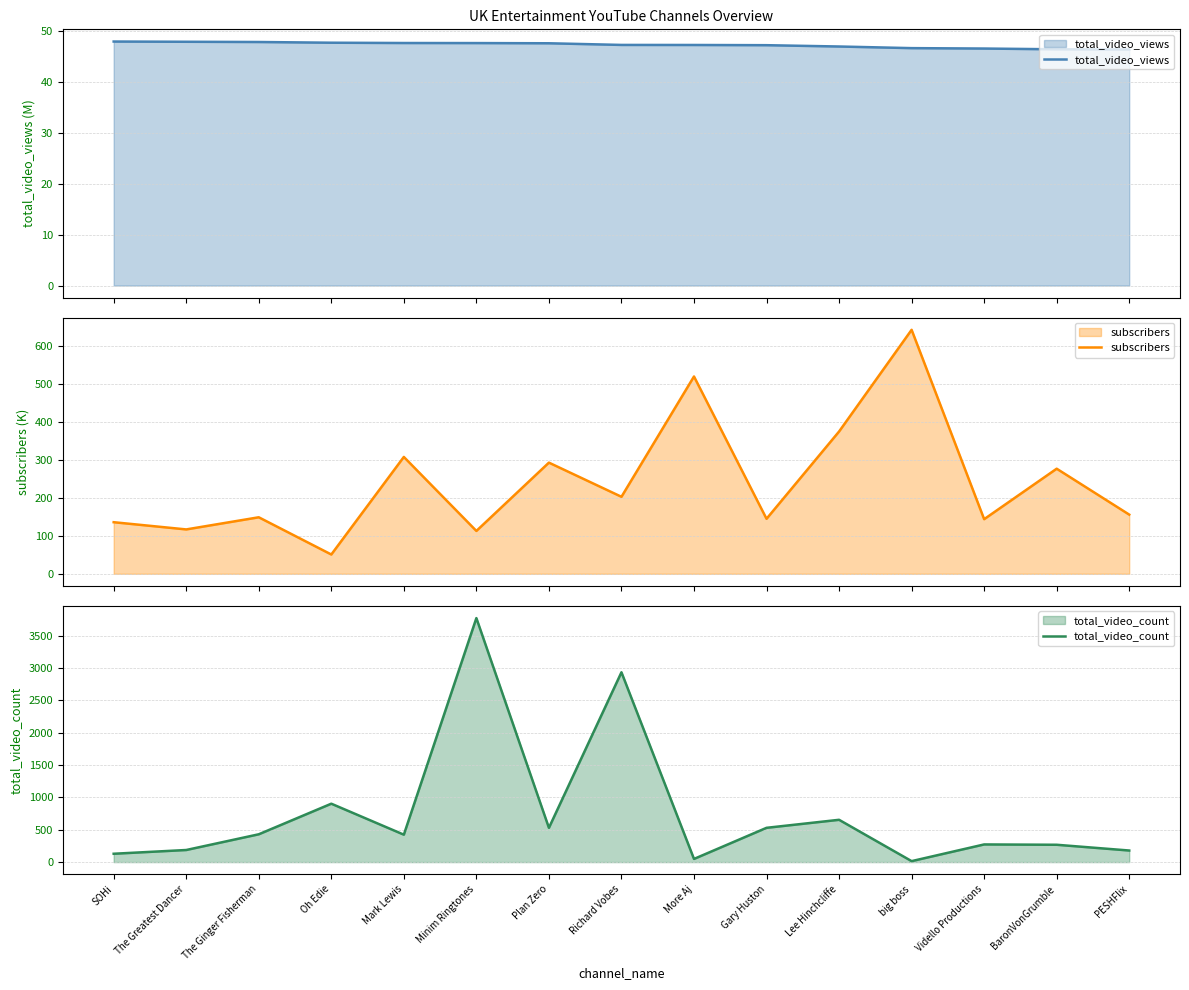

Reading left to right, extract all data points from this chart.

total_video_views: SOHi=47.9	The Greatest Dancer=47.9	The Ginger Fisherman=47.8	Oh Edie=47.7	Mark Lewis=47.6	Minim Ringtones=47.6	Plan Zero=47.6	Richard Vobes=47.3	More Aj=47.3	Gary Huston=47.2	Lee Hinchcliffe=47.0	big boss=46.6	Vidello Productions=46.6	BaronVonGrumble=46.4	PESHFlix=46.4
subscribers: SOHi=136.0	The Greatest Dancer=117.0	The Ginger Fisherman=149.0	Oh Edie=50.9	Mark Lewis=308.0	Minim Ringtones=113.0	Plan Zero=293.0	Richard Vobes=203.0	More Aj=520.0	Gary Huston=145.0	Lee Hinchcliffe=375.0	big boss=643.0	Vidello Productions=144.0	BaronVonGrumble=277.0	PESHFlix=156.0
total_video_count: SOHi=129.0	The Greatest Dancer=187.0	The Ginger Fisherman=430.0	Oh Edie=903.0	Mark Lewis=424.0	Minim Ringtones=3773.0	Plan Zero=530.0	Richard Vobes=2935.0	More Aj=49.0	Gary Huston=530.0	Lee Hinchcliffe=654.0	big boss=15.0	Vidello Productions=273.0	BaronVonGrumble=268.0	PESHFlix=179.0